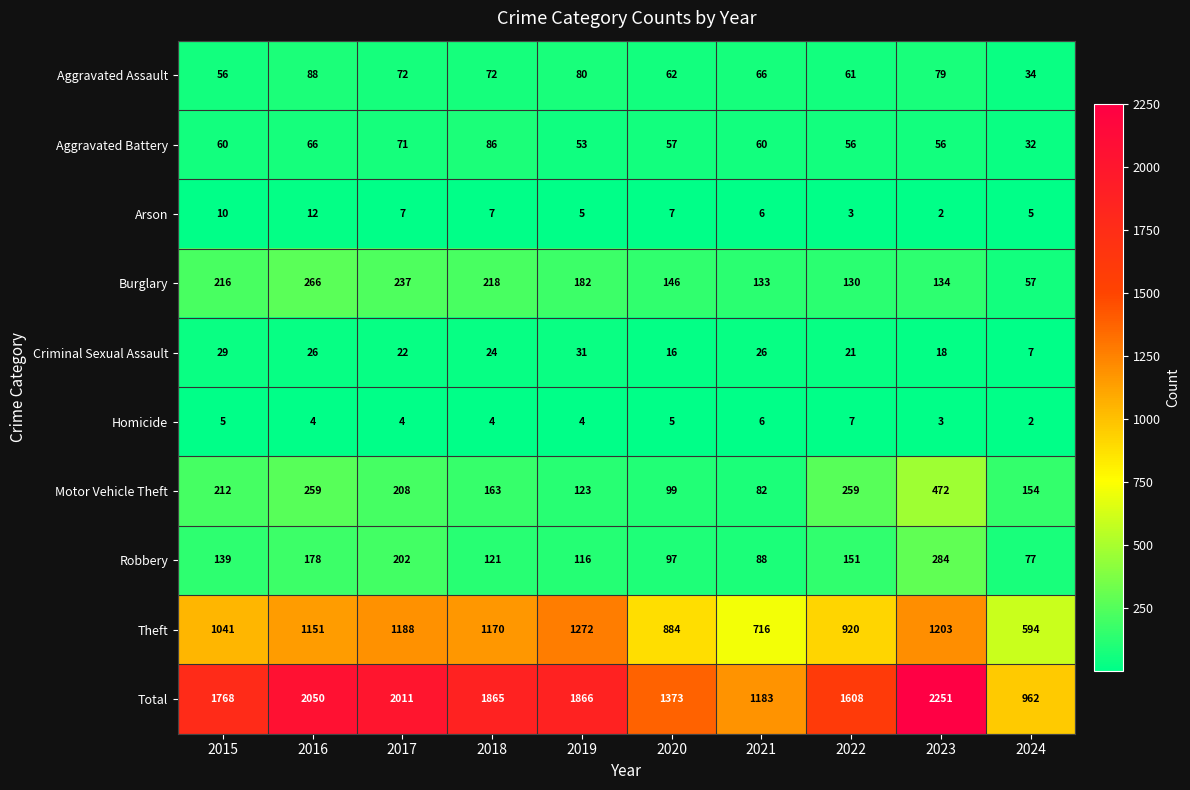

Which series has the largest total across all categories?

Total